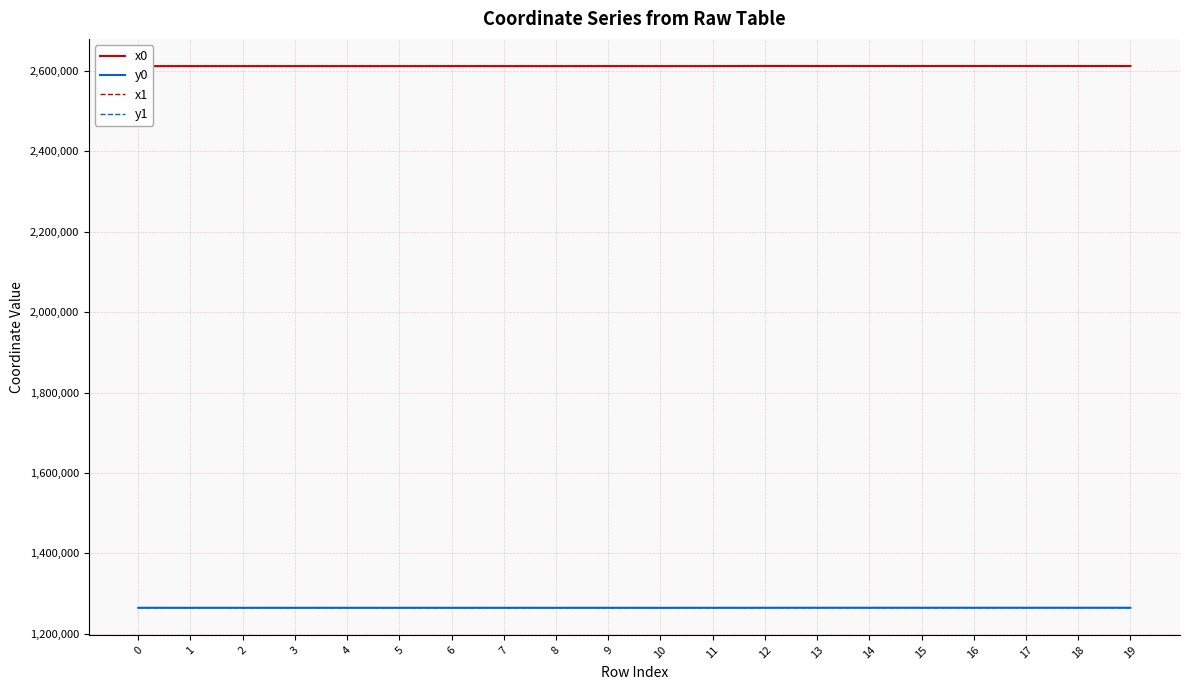

What is the spread (max minus min) of values at 9?

1347075.9